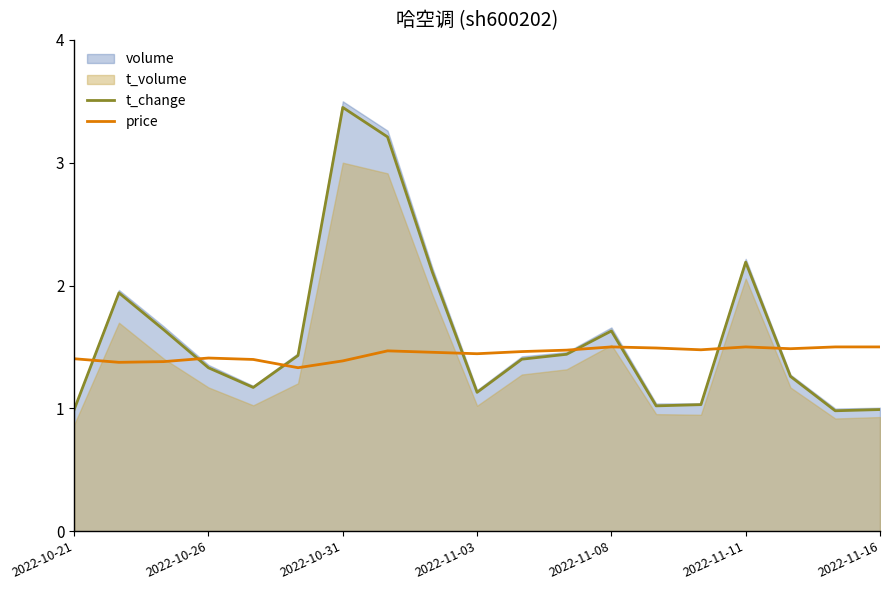

Is it true that t_change equals 1.1 at 2022-11-03?

True